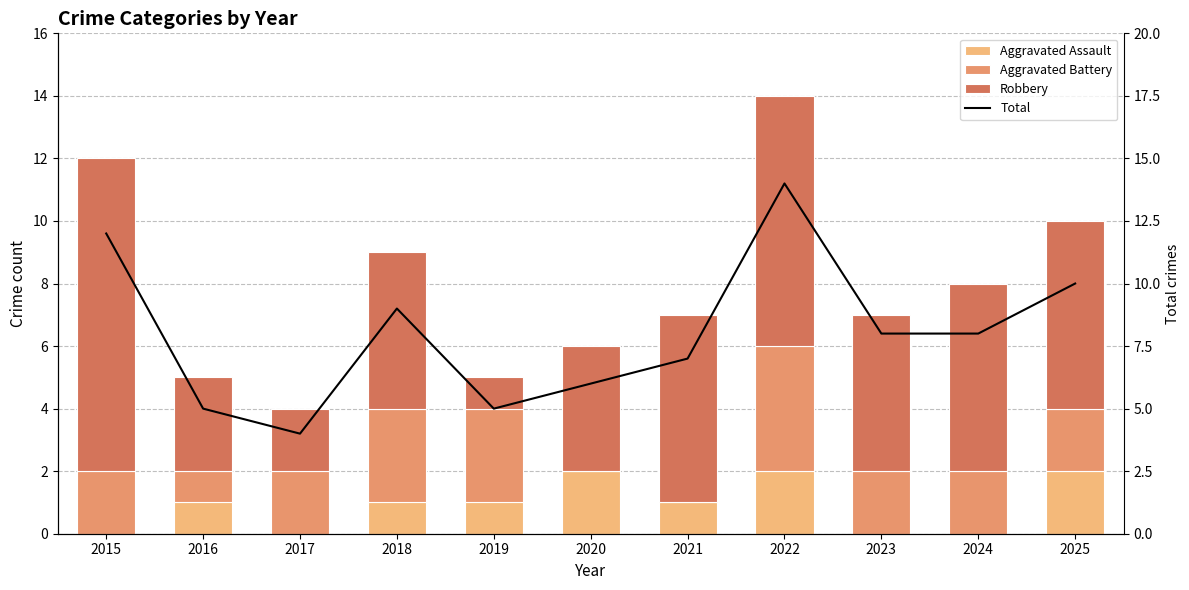

True or false: Robbery has a value of 1 at 2019.

True